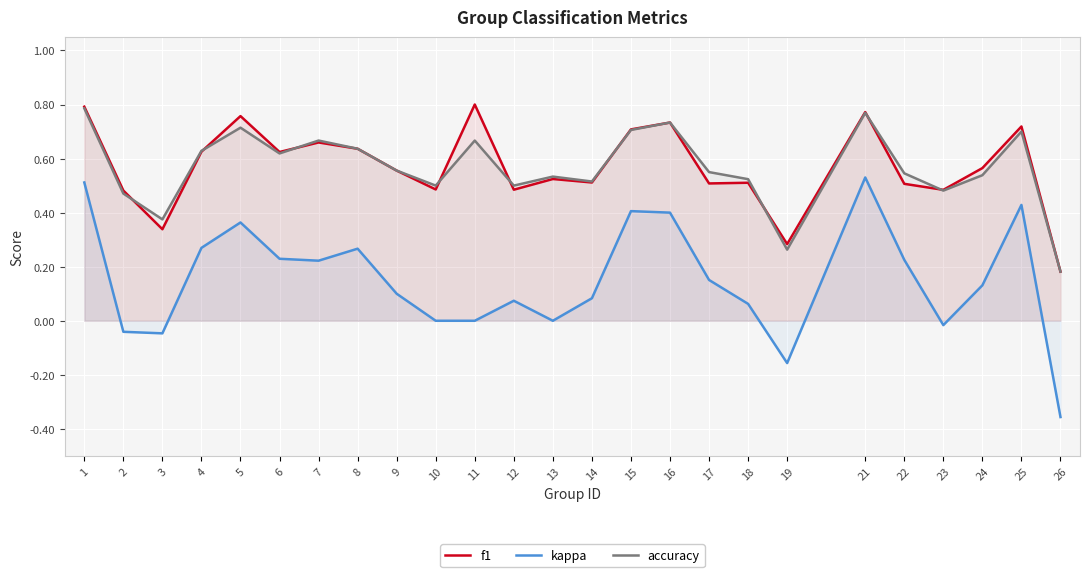

Which series changed the most between 7 and 10?

kappa